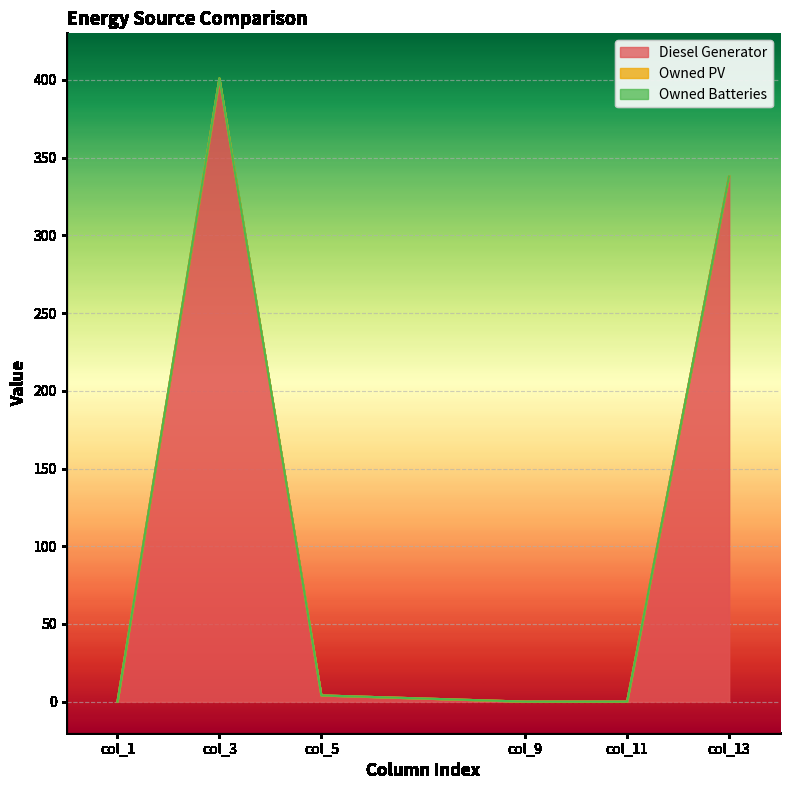

The value of Diesel Generator at col_11 is 0. True or false?

True